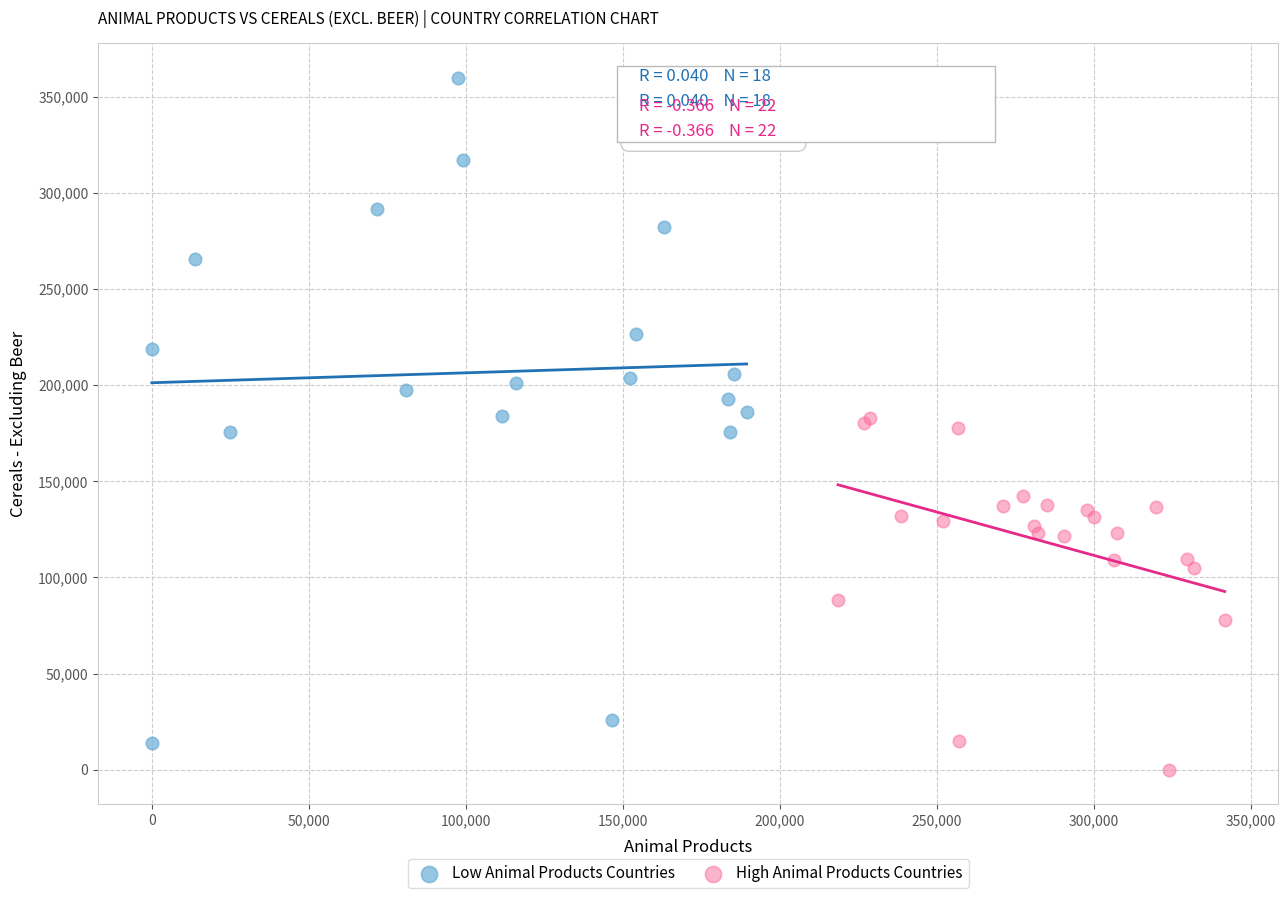

Which series contains the highest Y value?

Low Animal Products Countries